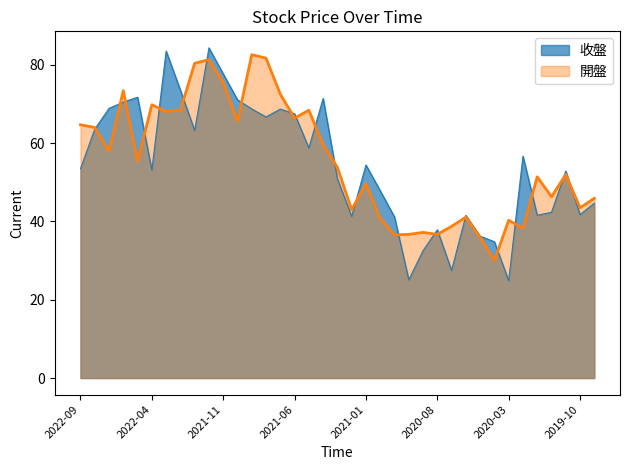

What is the greatest value displayed?

84.3